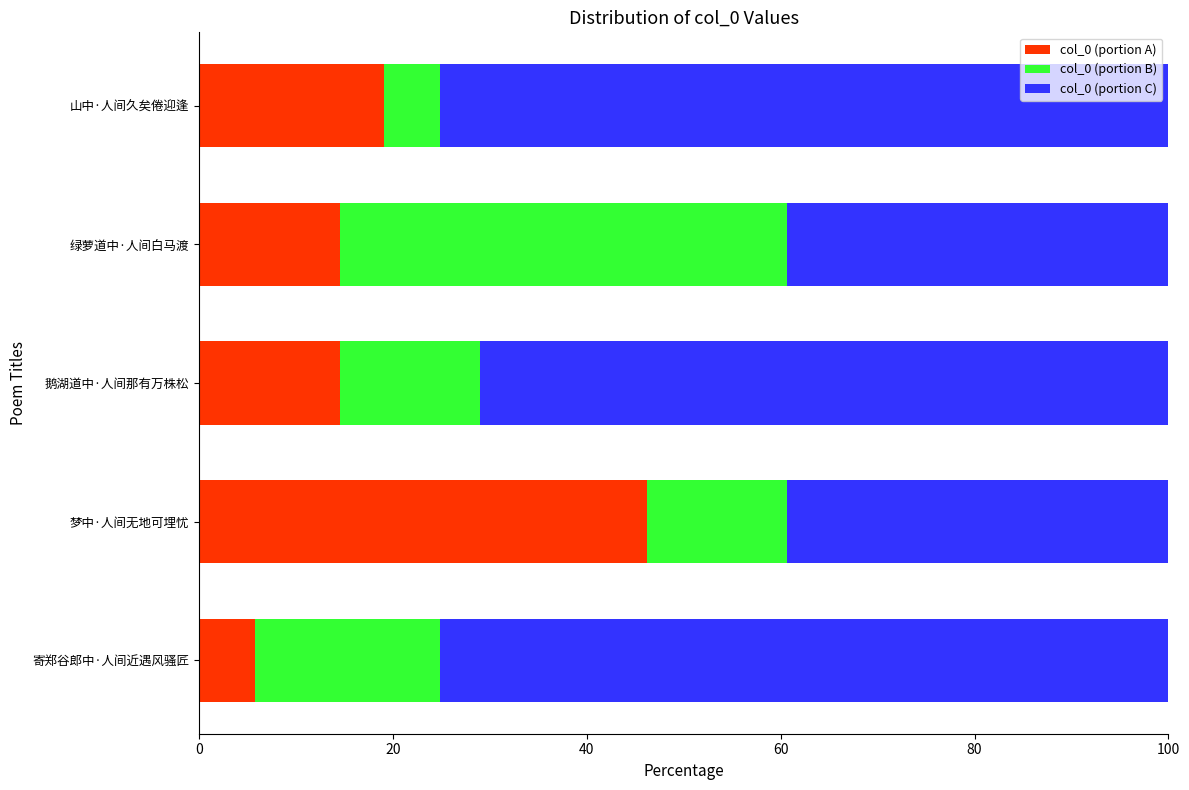

At which label does col_0 (portion A) reach its minimum?

寄郑谷郎中·人间近遇风骚匠